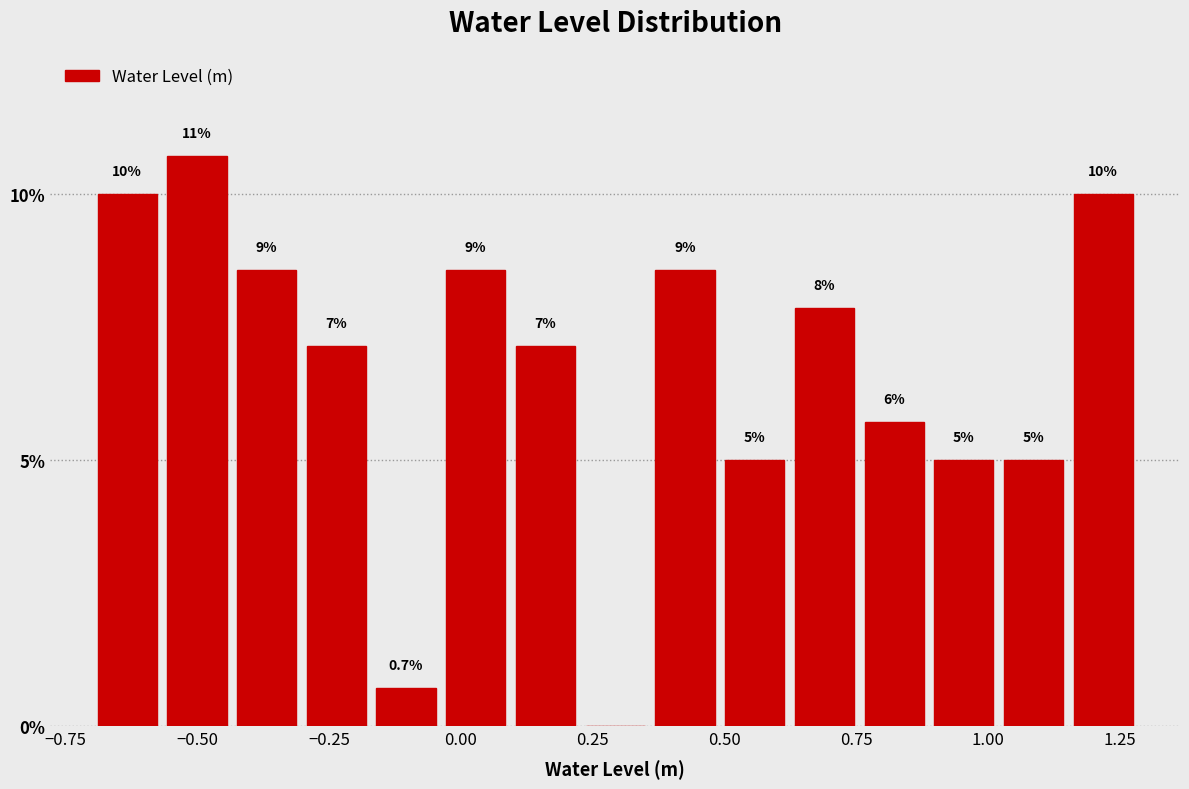

Around what value on the x-axis is the tallest bar? Give the approximate position of its centre, as read against the axis.

-0.50